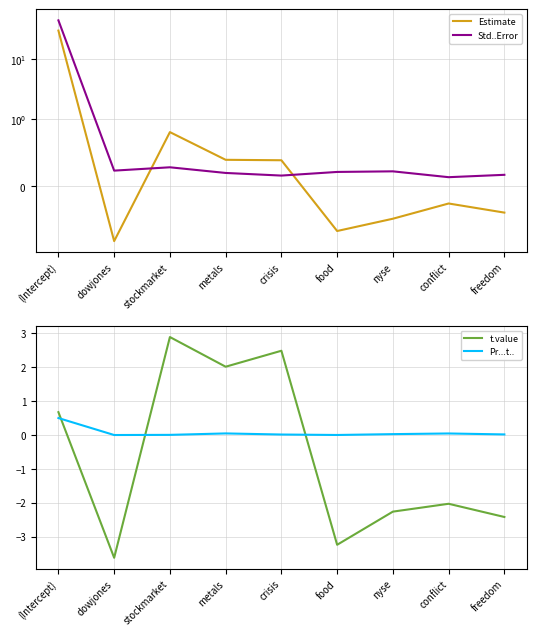

What is the approximate value of Std..Error at crisis?

0.2